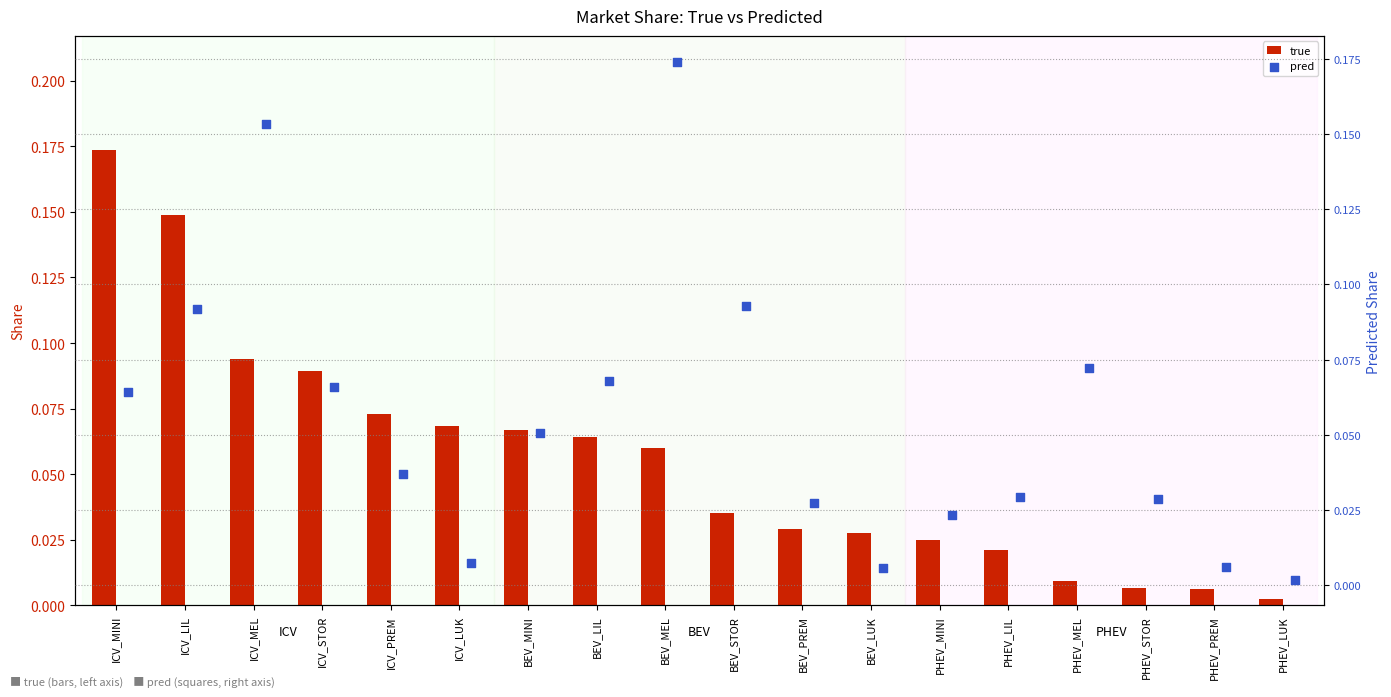

What are all the series names shown in the legend?

true, pred